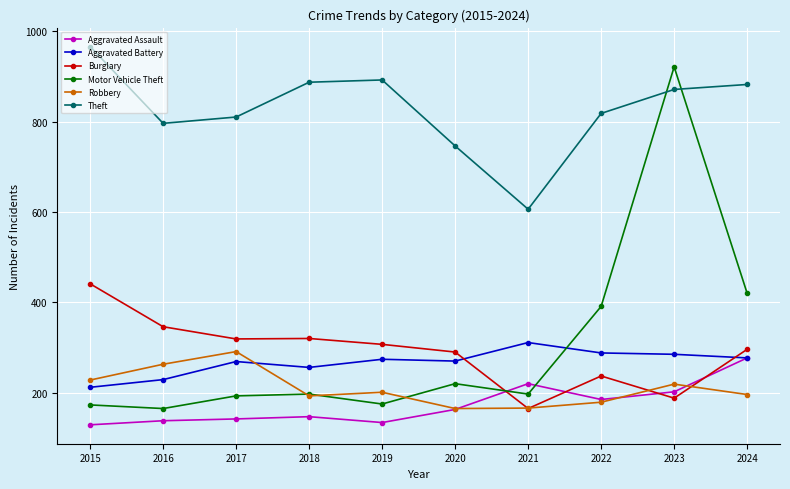

Which category has the lowest value in the Theft series?

2021